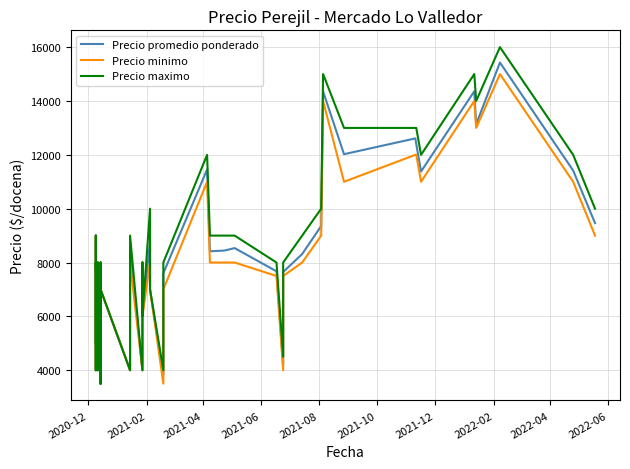

How many values in the Precio maximo series are below 8000?

14